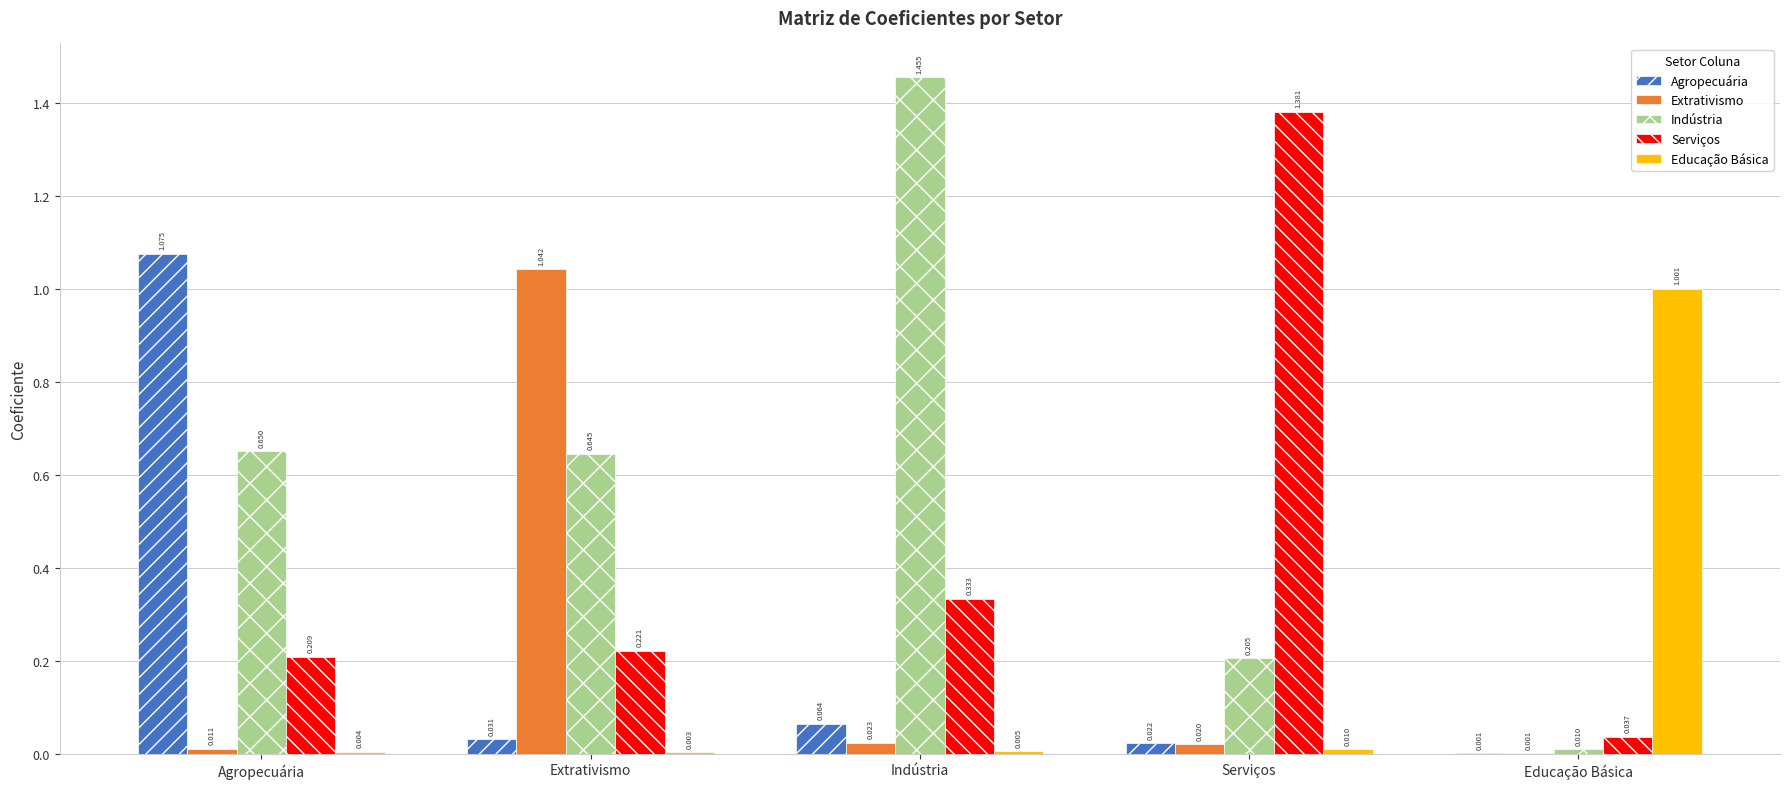

Is the value of Indústria at Serviços greater than the value of Educação Básica at Serviços?

Yes